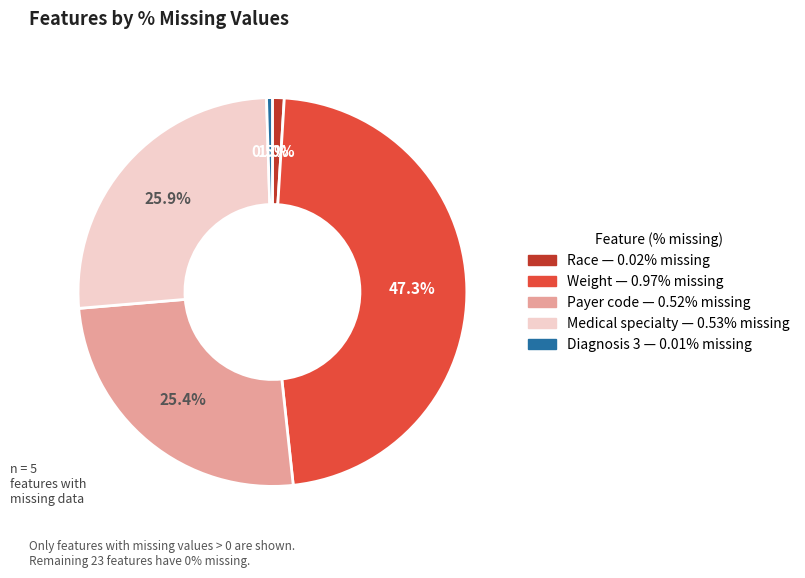

Is there a majority slice in this chart?

No